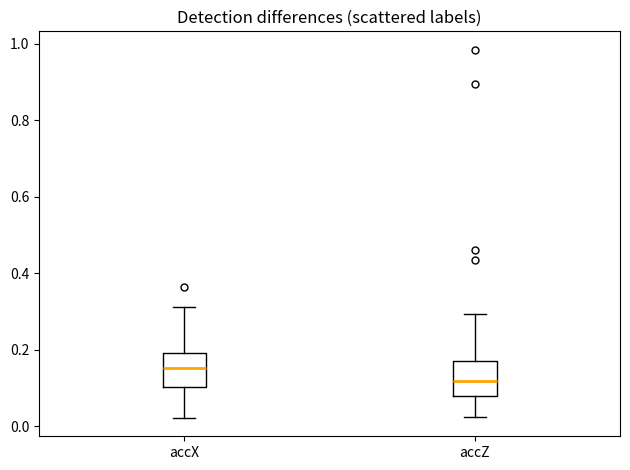

Reading left to right, read every box against the y-axis: the position of its median line, the range the box covers, and the ends of its whiskers. The values are not printed on the chart, so give them approximately, as read against the axis.

accX: median 0.16, box 0.10 to 0.20, whiskers 0.02 to 0.32
accZ: median 0.12, box 0.08 to 0.16, whiskers 0.02 to 0.30